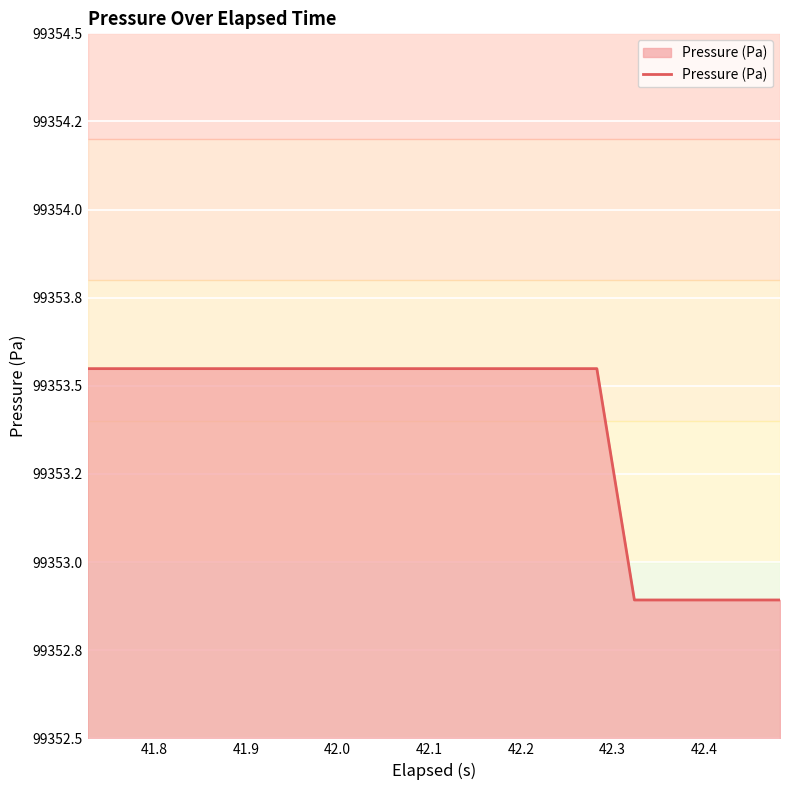

Does the chart have visible grid lines?

Yes